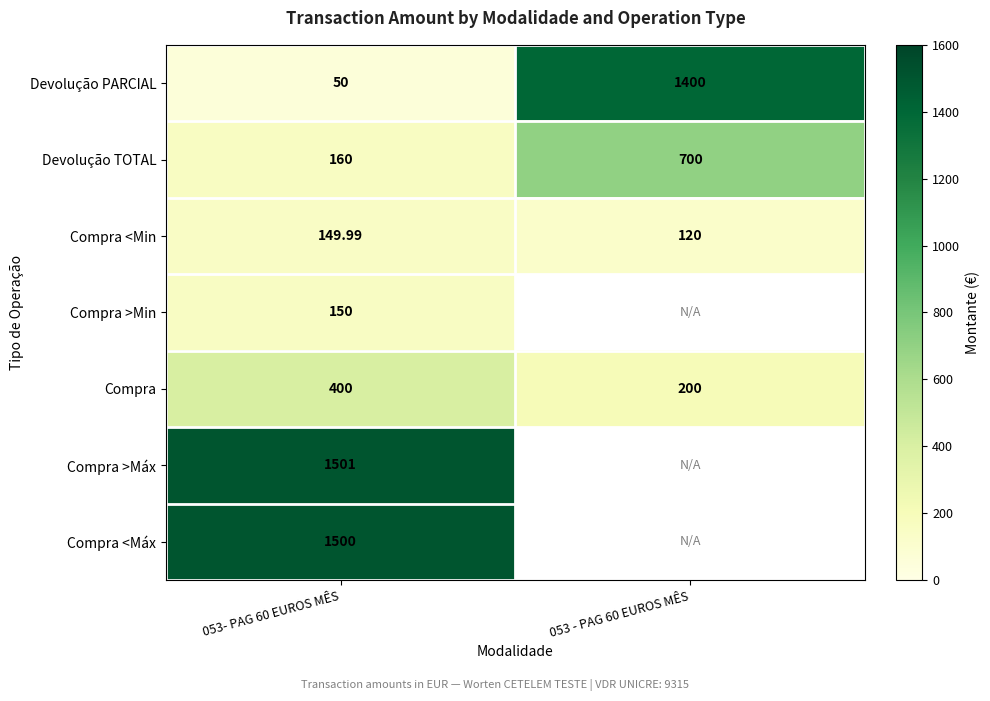

The value of Compra at 053- PAG 60 EUROS MÊS is 662.3. True or false?

False